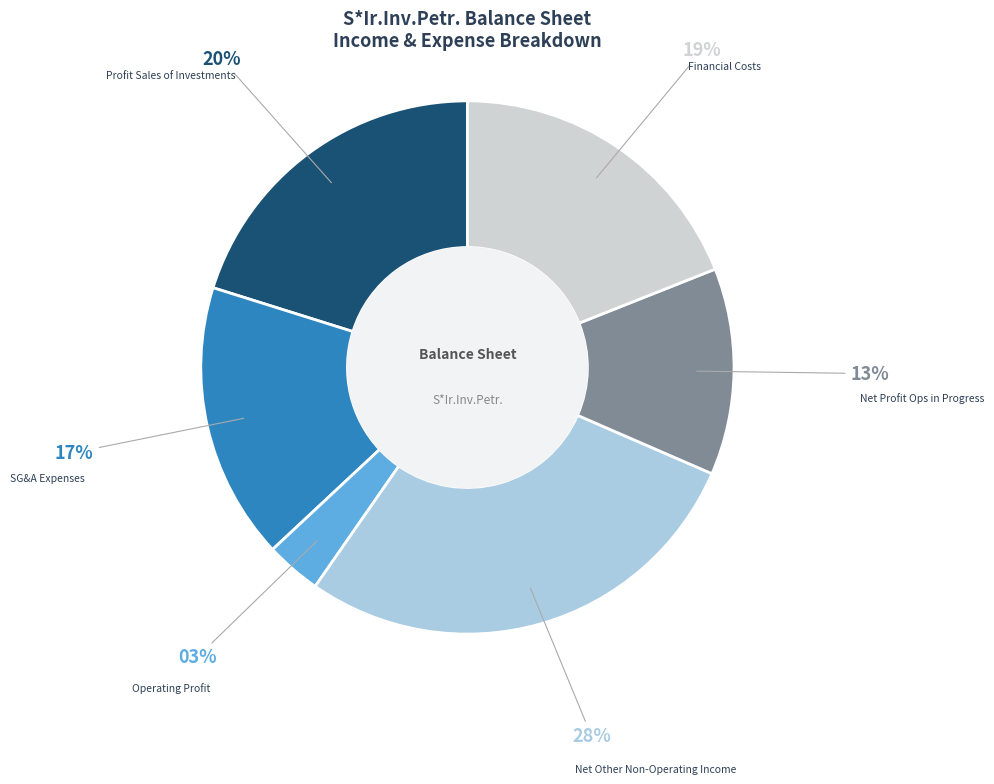

To the nearest percent, what is the average slice percentage?

17%